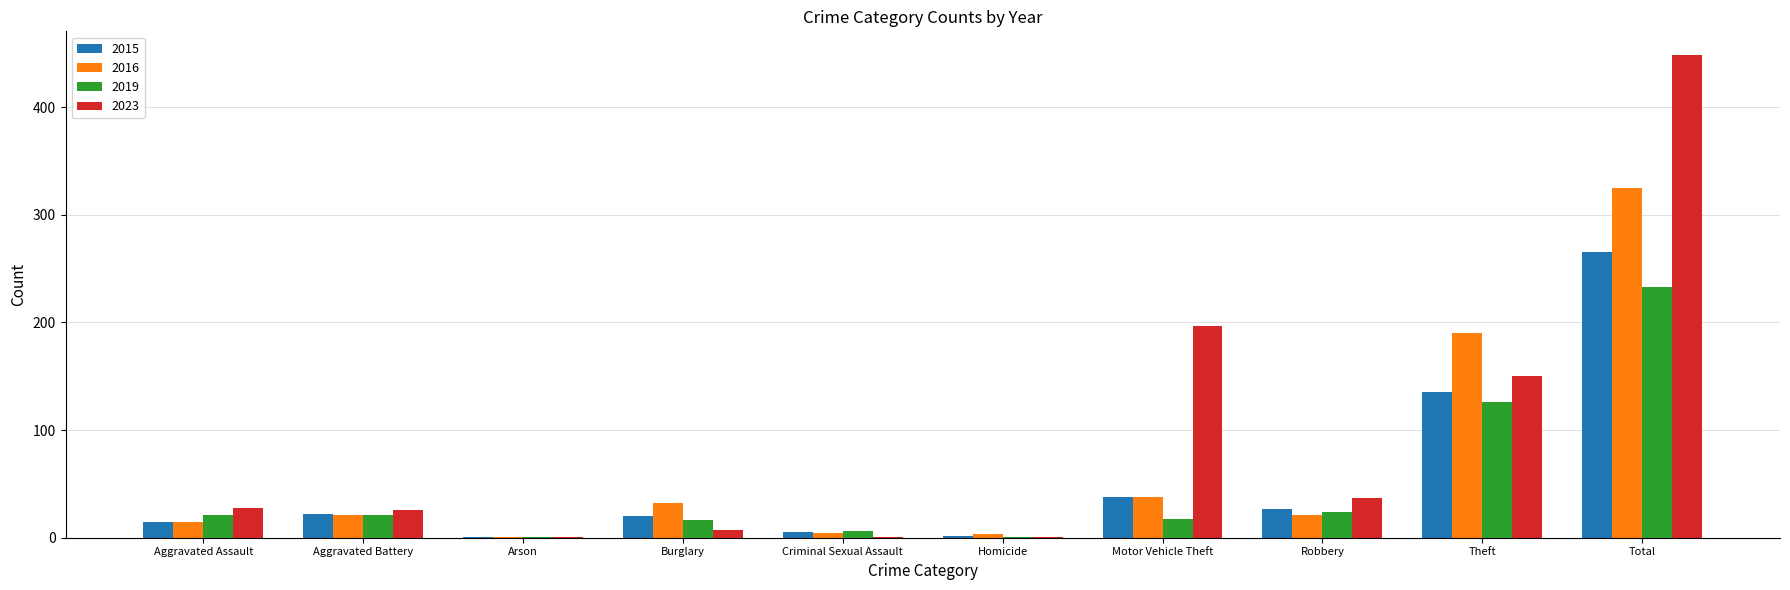

The value of 2015 at Burglary is 20. True or false?

True